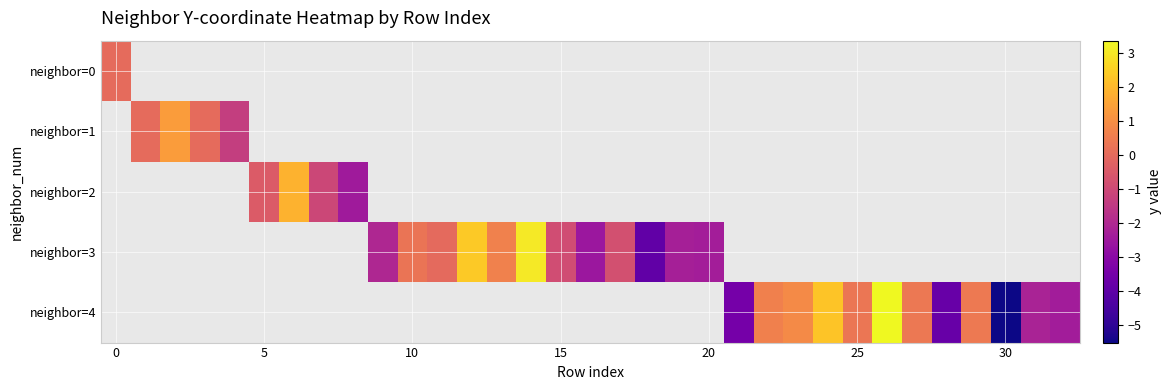

How many values in neighbor=3 are below zero?

8